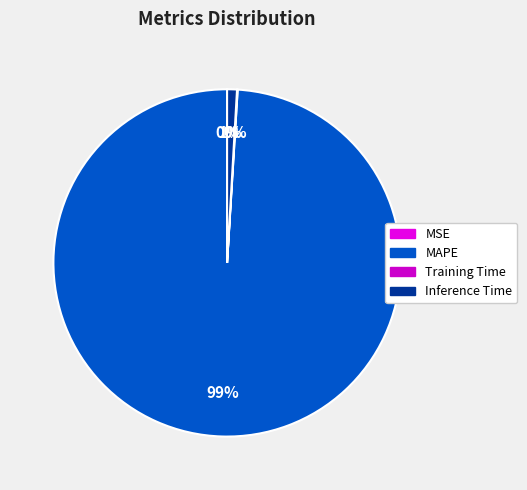

Is it true that Inference Time is 1% of the pie?

True